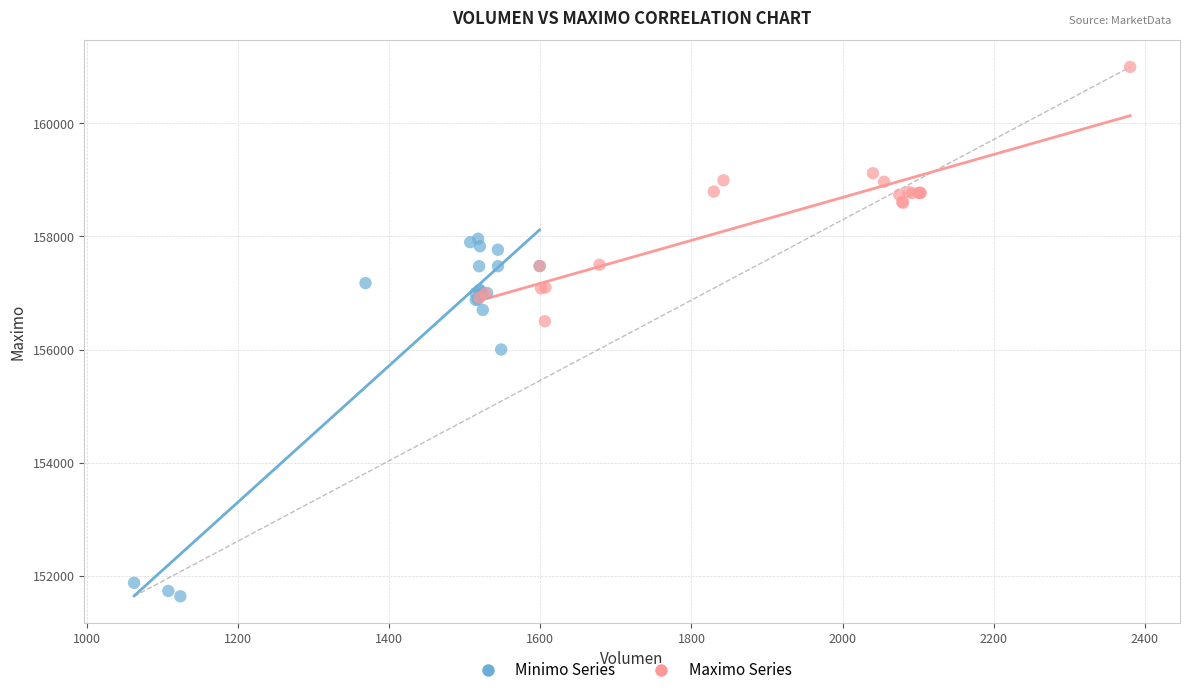

What are all the series names shown in the legend?

Minimo Series, Maximo Series